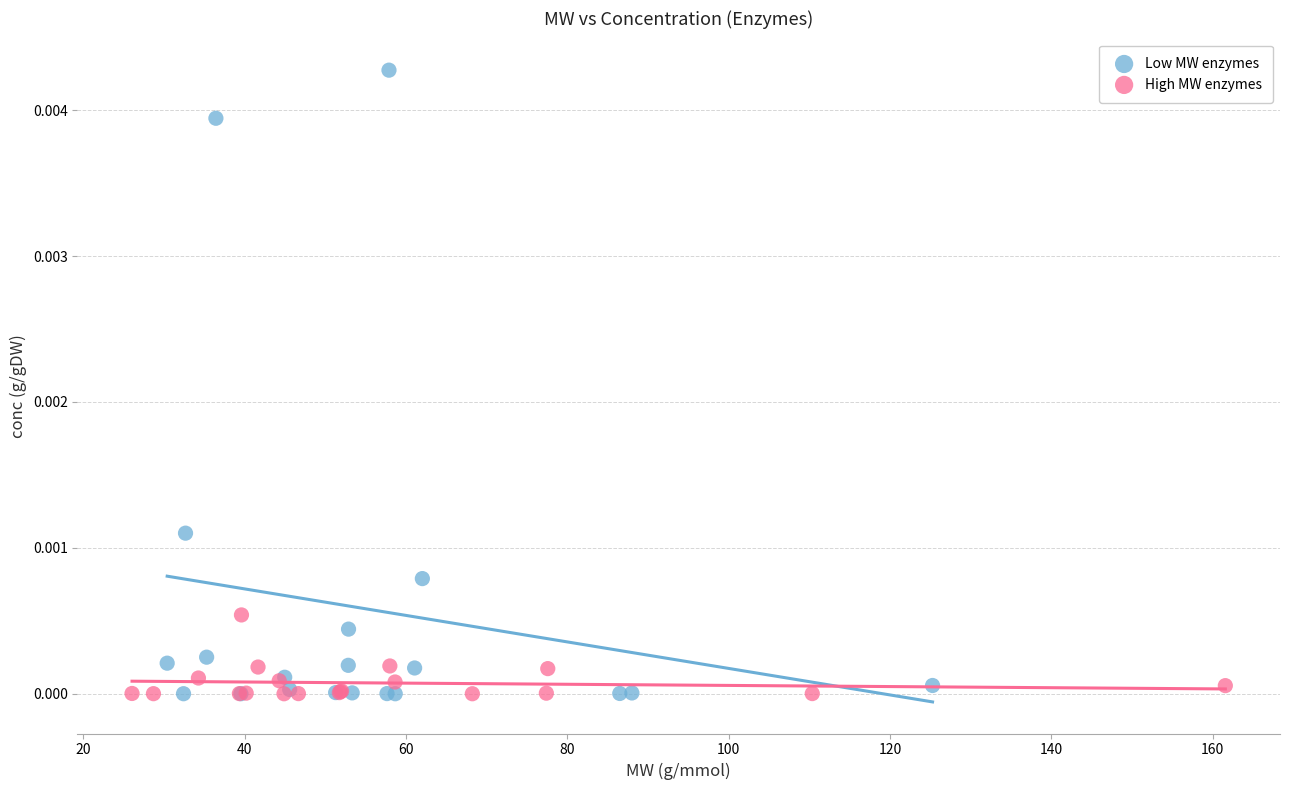

Which series reaches the maximum Y coordinate?

Low MW enzymes